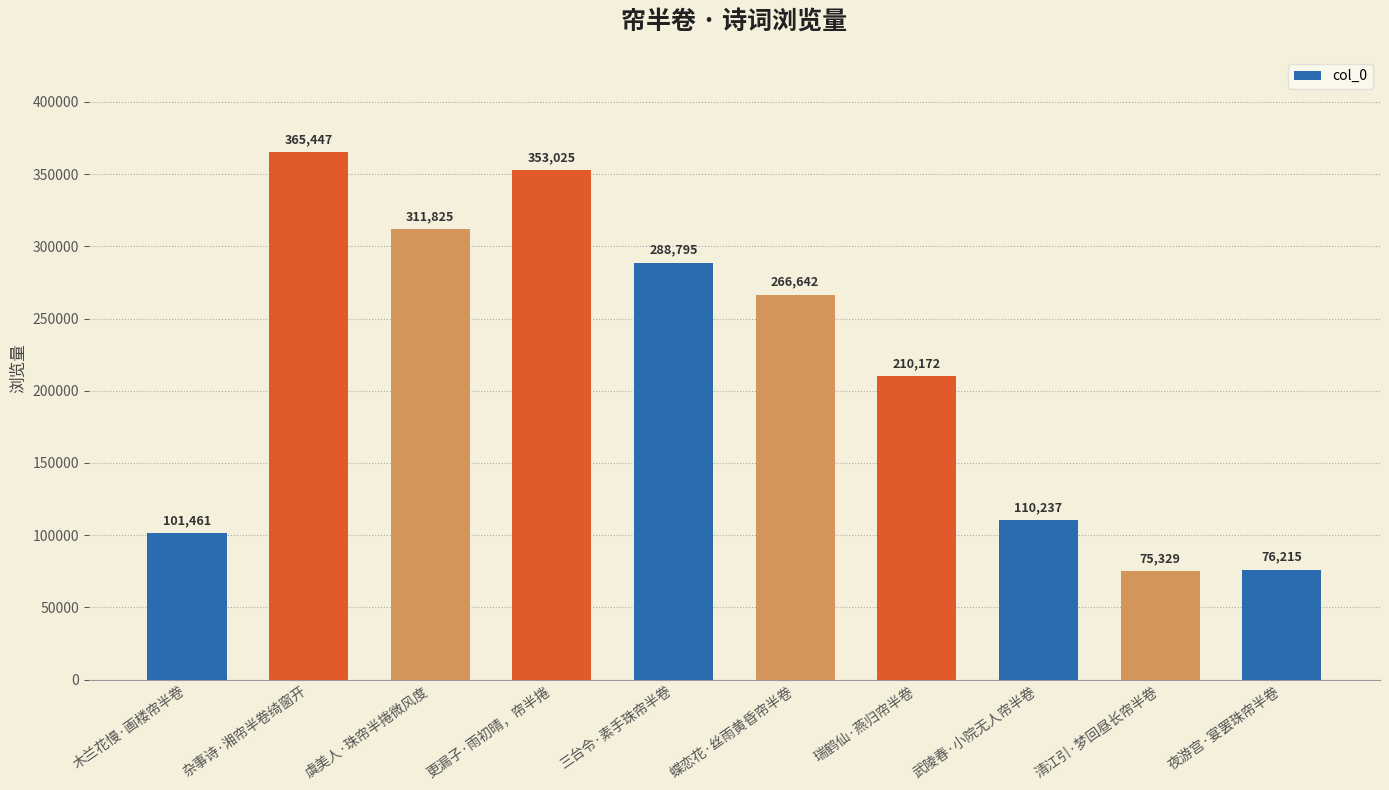

What is the label of the 1st bar from the left?

木兰花慢·画楼帘半卷